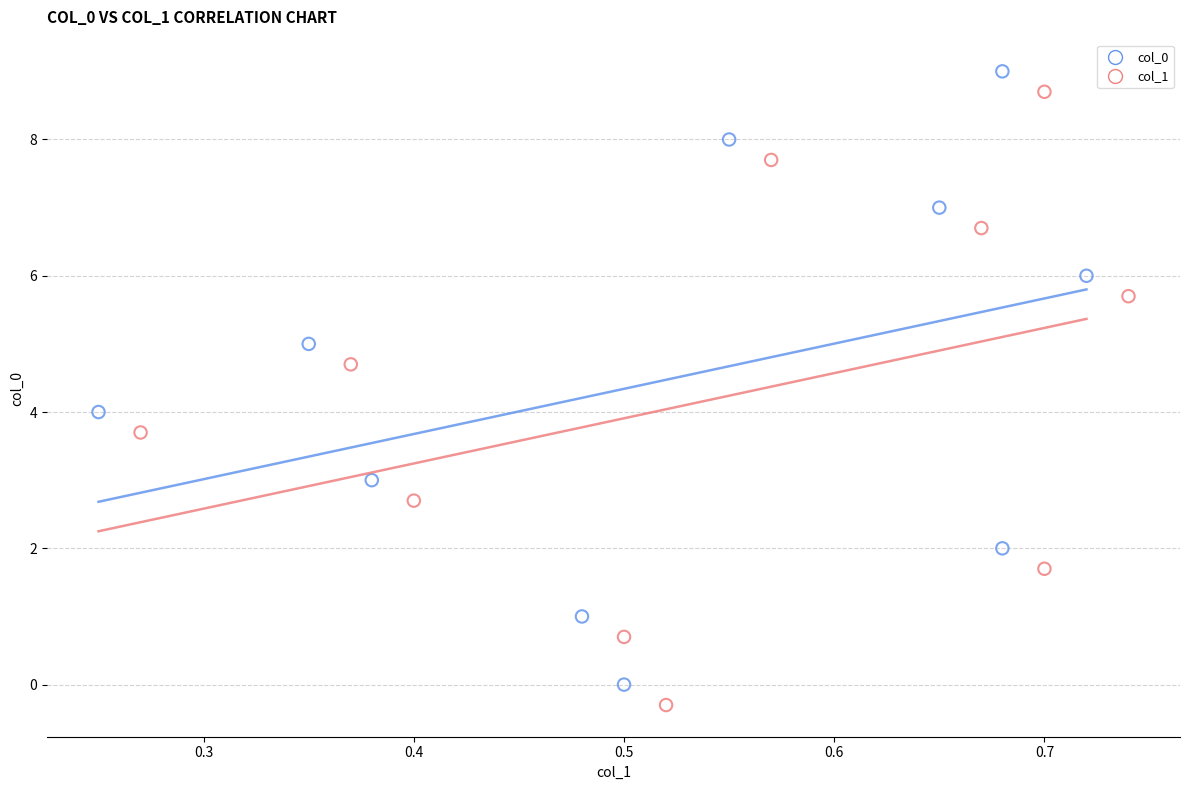

What are all the series names shown in the legend?

col_0, col_1